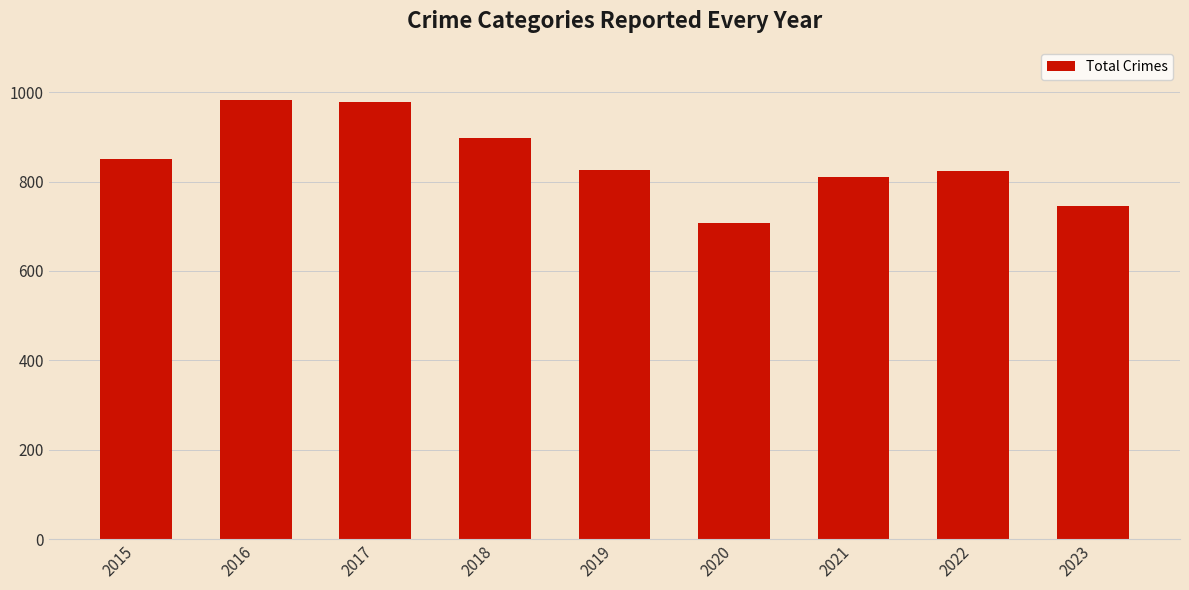

What is the value of the 6th bar from the left?

708